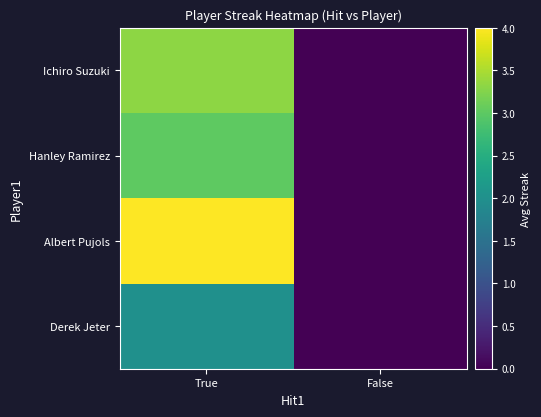

List the series in order of their overall mean, lowest first.

Derek Jeter, Hanley Ramirez, Ichiro Suzuki, Albert Pujols